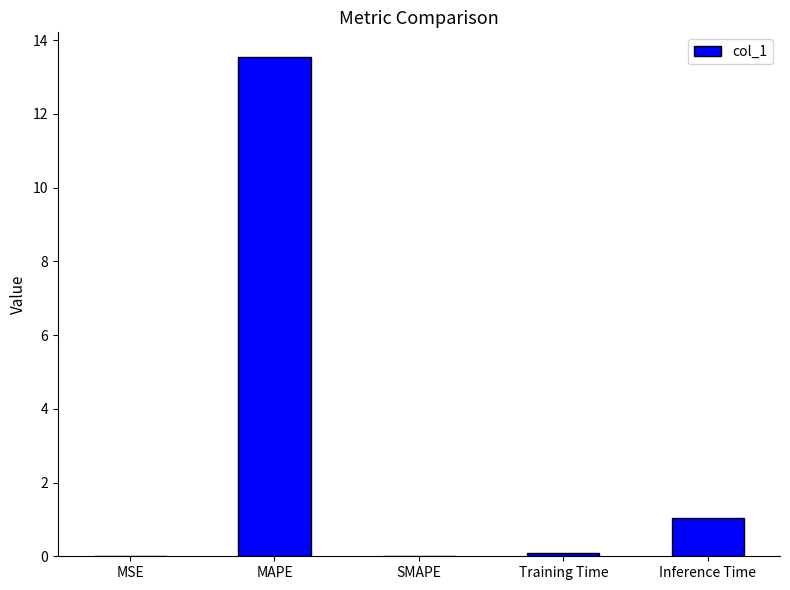

Approximately how many times larger is the value at Inference Time compared to MAPE?

0.1